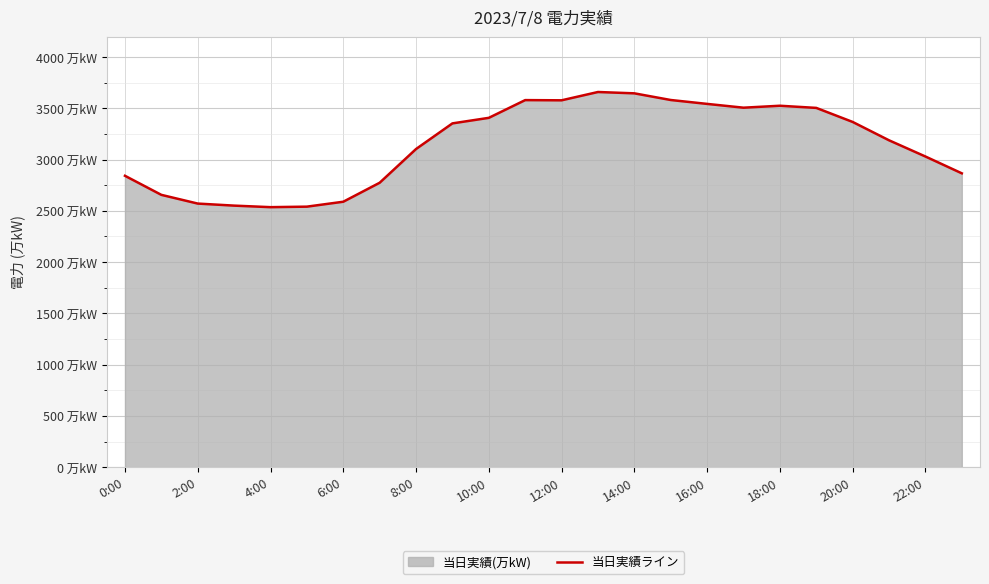

What is the maximum value shown in the chart?

3659